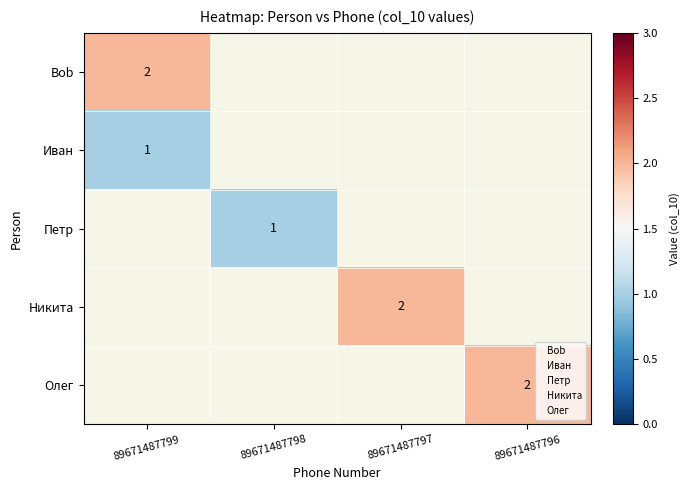

Is it true that Олег equals 1 at 89671487796?

False